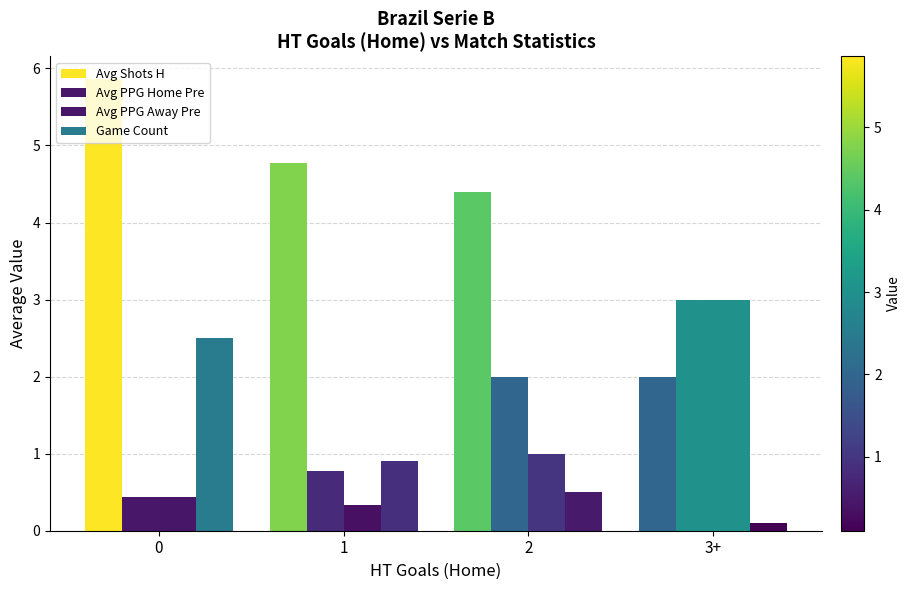

Which series has the largest total across all categories?

Avg Shots H